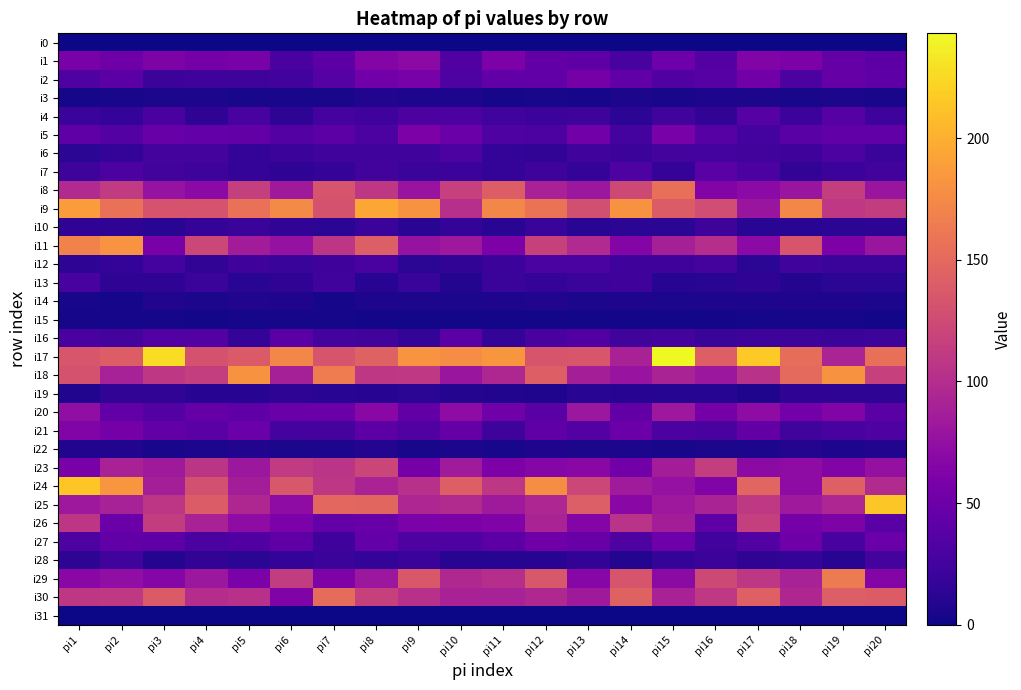

Reading left to right, extract all data points from this chart.

i0: pi1=0	pi2=0	pi3=0	pi4=0	pi5=0	pi6=0	pi7=0	pi8=0	pi9=0	pi10=0	pi11=0	pi12=0	pi13=0	pi14=0	pi15=0	pi16=0	pi17=0	pi18=0	pi19=0	pi20=0
i1: pi1=58	pi2=52	pi3=61	pi4=56	pi5=57	pi6=29	pi7=40	pi8=65	pi9=71	pi10=34	pi11=60	pi12=44	pi13=41	pi14=28	pi15=51	pi16=36	pi17=63	pi18=60	pi19=46	pi20=40
i2: pi1=33	pi2=39	pi3=21	pi4=23	pi5=23	pi6=25	pi7=37	pi8=54	pi9=58	pi10=33	pi11=43	pi12=43	pi13=56	pi14=43	pi15=34	pi16=37	pi17=54	pi18=31	pi19=46	pi20=42
i3: pi1=3	pi2=4	pi3=5	pi4=5	pi5=4	pi6=4	pi7=4	pi8=8	pi9=6	pi10=6	pi11=3	pi12=4	pi13=3	pi14=5	pi15=4	pi16=6	pi17=5	pi18=4	pi19=5	pi20=4
i4: pi1=20	pi2=17	pi3=29	pi4=15	pi5=28	pi6=14	pi7=26	pi8=23	pi9=31	pi10=31	pi11=24	pi12=21	pi13=22	pi14=13	pi15=24	pi16=16	pi17=37	pi18=21	pi19=37	pi20=22
i5: pi1=41	pi2=36	pi3=47	pi4=45	pi5=44	pi6=36	pi7=40	pi8=31	pi9=60	pi10=49	pi11=32	pi12=31	pi13=54	pi14=26	pi15=58	pi16=37	pi17=26	pi18=38	pi19=43	pi20=43
i6: pi1=13	pi2=18	pi3=27	pi4=27	pi5=18	pi6=21	pi7=24	pi8=24	pi9=24	pi10=31	pi11=18	pi12=16	pi13=24	pi14=21	pi15=27	pi16=26	pi17=25	pi18=23	pi19=31	pi20=20
i7: pi1=22	pi2=31	pi3=25	pi4=22	pi5=18	pi6=15	pi7=18	pi8=25	pi9=20	pi10=21	pi11=17	pi12=22	pi13=17	pi14=32	pi15=17	pi16=38	pi17=31	pi18=16	pi19=21	pi20=25
i8: pi1=97	pi2=112	pi3=77	pi4=70	pi5=115	pi6=84	pi7=133	pi8=109	pi9=78	pi10=116	pi11=140	pi12=91	pi13=81	pi14=124	pi15=155	pi16=64	pi17=70	pi18=79	pi19=114	pi20=80
i9: pi1=187	pi2=156	pi3=132	pi4=132	pi5=156	pi6=175	pi7=131	pi8=195	pi9=181	pi10=102	pi11=172	pi12=158	pi13=129	pi14=181	pi15=139	pi16=127	pi17=80	pi18=173	pi19=110	pi20=113
i10: pi1=15	pi2=15	pi3=12	pi4=17	pi5=20	pi6=16	pi7=13	pi8=20	pi9=12	pi10=18	pi11=12	pi12=19	pi13=12	pi14=13	pi15=13	pi16=22	pi17=12	pi18=12	pi19=13	pi20=14
i11: pi1=169	pi2=182	pi3=57	pi4=122	pi5=86	pi6=76	pi7=108	pi8=141	pi9=77	pi10=82	pi11=60	pi12=117	pi13=97	pi14=65	pi15=89	pi16=101	pi17=70	pi18=133	pi19=60	pi20=80
i12: pi1=14	pi2=18	pi3=26	pi4=16	pi5=23	pi6=19	pi7=23	pi8=29	pi9=13	pi10=16	pi11=21	pi12=30	pi13=30	pi14=23	pi15=23	pi16=27	pi17=13	pi18=24	pi19=20	pi20=20
i13: pi1=28	pi2=14	pi3=15	pi4=20	pi5=12	pi6=15	pi7=24	pi8=11	pi9=19	pi10=9	pi11=20	pi12=17	pi13=20	pi14=23	pi15=10	pi16=12	pi17=15	pi18=9	pi19=13	pi20=13
i14: pi1=4	pi2=3	pi3=8	pi4=5	pi5=8	pi6=7	pi7=3	pi8=6	pi9=5	pi10=5	pi11=6	pi12=8	pi13=5	pi14=6	pi15=5	pi16=6	pi17=6	pi18=7	pi19=7	pi20=5
i15: pi1=3	pi2=3	pi3=3	pi4=2	pi5=3	pi6=3	pi7=3	pi8=2	pi9=2	pi10=2	pi11=2	pi12=2	pi13=2	pi14=2	pi15=2	pi16=2	pi17=3	pi18=3	pi19=3	pi20=2
i16: pi1=29	pi2=27	pi3=35	pi4=35	pi5=18	pi6=39	pi7=26	pi8=25	pi9=18	pi10=39	pi11=18	pi12=29	pi13=34	pi14=24	pi15=27	pi16=20	pi17=22	pi18=22	pi19=20	pi20=22
i17: pi1=134	pi2=140	pi3=227	pi4=131	pi5=138	pi6=172	pi7=133	pi8=145	pi9=182	pi10=177	pi11=184	pi12=133	pi13=134	pi14=91	pi15=243	pi16=142	pi17=216	pi18=153	pi19=93	pi20=155
i18: pi1=131	pi2=90	pi3=109	pi4=114	pi5=181	pi6=89	pi7=165	pi8=109	pi9=110	pi10=80	pi11=95	pi12=142	pi13=88	pi14=78	pi15=92	pi16=81	pi17=104	pi18=150	pi19=181	pi20=116
i19: pi1=8	pi2=16	pi3=16	pi4=11	pi5=11	pi6=14	pi7=12	pi8=11	pi9=13	pi10=9	pi11=8	pi12=7	pi13=12	pi14=11	pi15=10	pi16=10	pi17=7	pi18=15	pi19=14	pi20=14
i20: pi1=74	pi2=43	pi3=36	pi4=46	pi5=42	pi6=49	pi7=50	pi8=69	pi9=44	pi10=72	pi11=53	pi12=38	pi13=81	pi14=44	pi15=82	pi16=56	pi17=72	pi18=55	pi19=64	pi20=38
i21: pi1=63	pi2=56	pi3=44	pi4=38	pi5=49	pi6=26	pi7=27	pi8=40	pi9=34	pi10=46	pi11=22	pi12=41	pi13=36	pi14=50	pi15=31	pi16=29	pi17=44	pi18=24	pi19=28	pi20=33
i22: pi1=8	pi2=8	pi3=4	pi4=6	pi5=8	pi6=5	pi7=6	pi8=9	pi9=4	pi10=5	pi11=4	pi12=7	pi13=5	pi14=5	pi15=4	pi16=5	pi17=5	pi18=9	pi19=6	pi20=8
i23: pi1=57	pi2=91	pi3=84	pi4=107	pi5=81	pi6=112	pi7=106	pi8=121	pi9=56	pi10=85	pi11=60	pi12=66	pi13=69	pi14=54	pi15=87	pi16=114	pi17=71	pi18=72	pi19=63	pi20=75
i24: pi1=214	pi2=184	pi3=88	pi4=130	pi5=87	pi6=135	pi7=109	pi8=92	pi9=103	pi10=142	pi11=109	pi12=177	pi13=122	pi14=85	pi15=76	pi16=63	pi17=147	pi18=72	pi19=143	pi20=98
i25: pi1=82	pi2=90	pi3=108	pi4=139	pi5=95	pi6=72	pi7=149	pi8=148	pi9=94	pi10=98	pi11=84	pi12=94	pi13=141	pi14=69	pi15=82	pi16=92	pi17=110	pi18=83	pi19=94	pi20=215
i26: pi1=108	pi2=49	pi3=113	pi4=91	pi5=72	pi6=59	pi7=45	pi8=47	pi9=59	pi10=60	pi11=62	pi12=92	pi13=65	pi14=105	pi15=87	pi16=41	pi17=115	pi18=56	pi19=61	pi20=38
i27: pi1=32	pi2=43	pi3=42	pi4=30	pi5=34	pi6=41	pi7=23	pi8=45	pi9=32	pi10=32	pi11=40	pi12=52	pi13=47	pi14=33	pi15=51	pi16=25	pi17=35	pi18=52	pi19=28	pi20=49
i28: pi1=14	pi2=24	pi3=9	pi4=16	pi5=13	pi6=18	pi7=20	pi8=17	pi9=20	pi10=11	pi11=10	pi12=11	pi13=16	pi14=9	pi15=17	pi16=21	pi17=15	pi18=17	pi19=11	pi20=27
i29: pi1=69	pi2=74	pi3=66	pi4=81	pi5=59	pi6=113	pi7=61	pi8=81	pi9=136	pi10=96	pi11=101	pi12=135	pi13=67	pi14=133	pi15=71	pi16=124	pi17=109	pi18=90	pi19=164	pi20=65
i30: pi1=109	pi2=110	pi3=138	pi4=100	pi5=103	pi6=62	pi7=152	pi8=117	pi9=103	pi10=91	pi11=90	pi12=96	pi13=84	pi14=145	pi15=91	pi16=110	pi17=143	pi18=95	pi19=141	pi20=139
i31: pi1=0	pi2=0	pi3=0	pi4=0	pi5=0	pi6=0	pi7=0	pi8=0	pi9=0	pi10=0	pi11=0	pi12=0	pi13=0	pi14=0	pi15=0	pi16=0	pi17=0	pi18=0	pi19=0	pi20=0